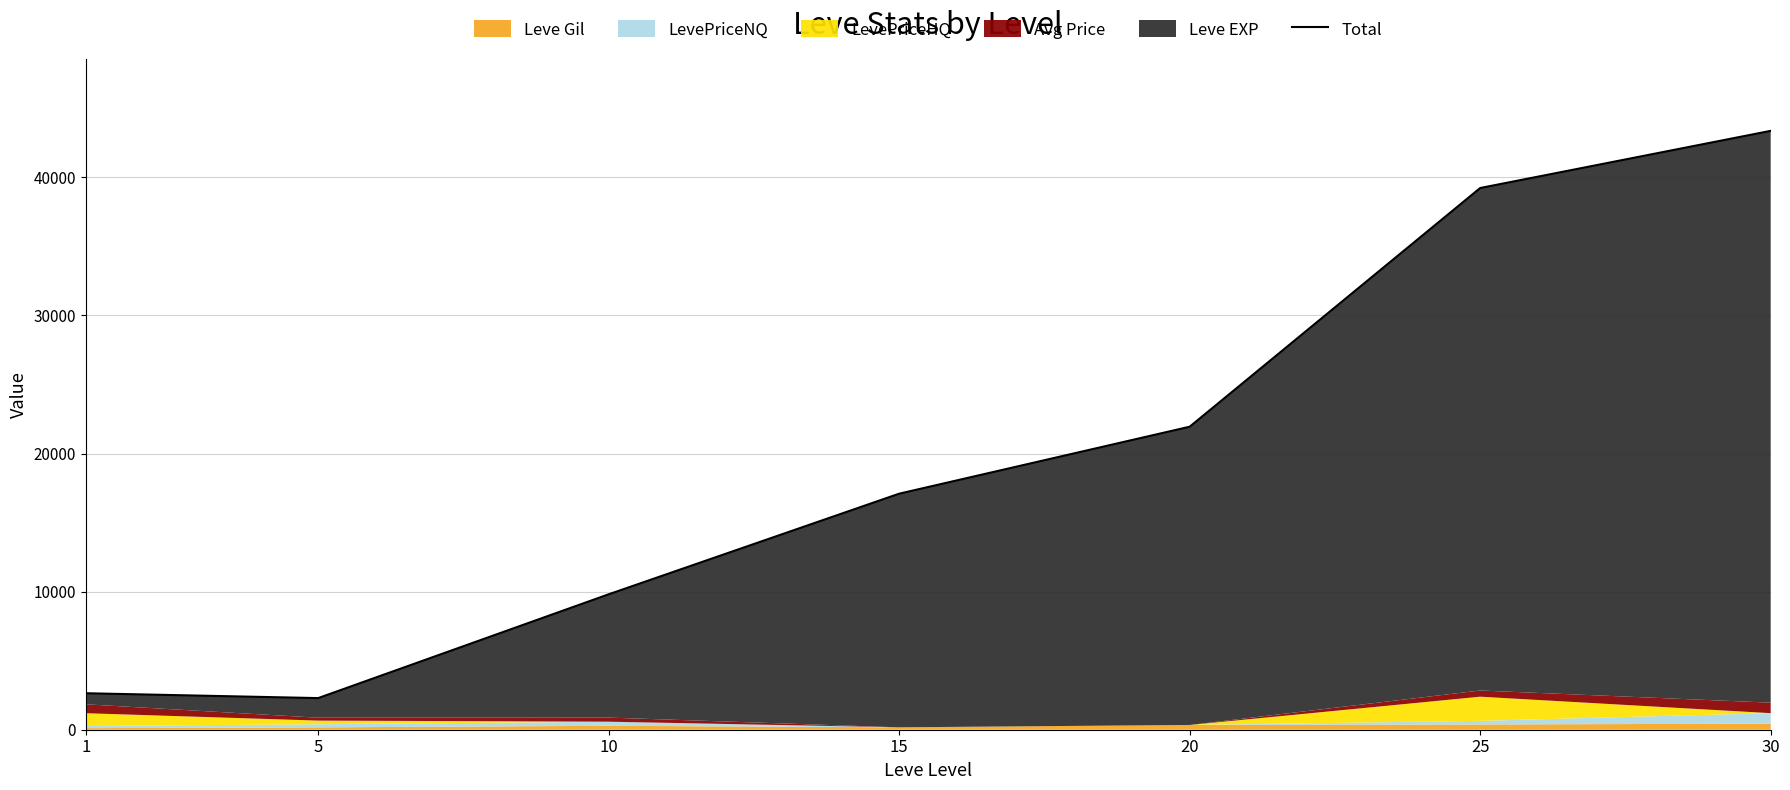

What is the maximum value shown in the chart?

43370